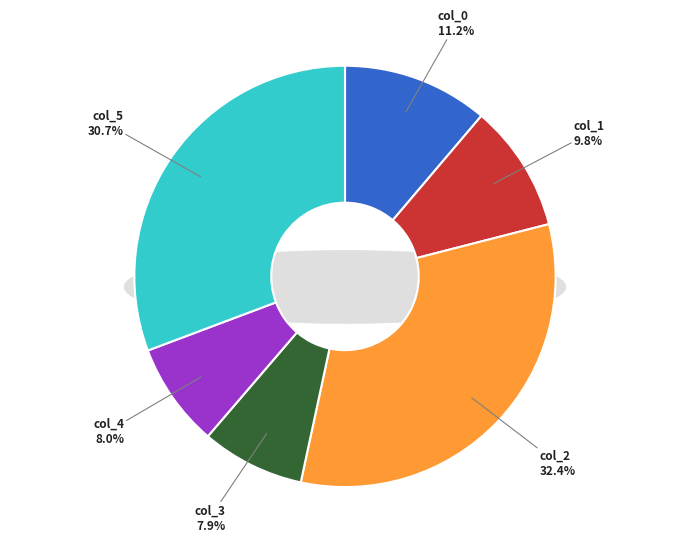

The col_2 slice represents 32% of the pie. True or false?

True